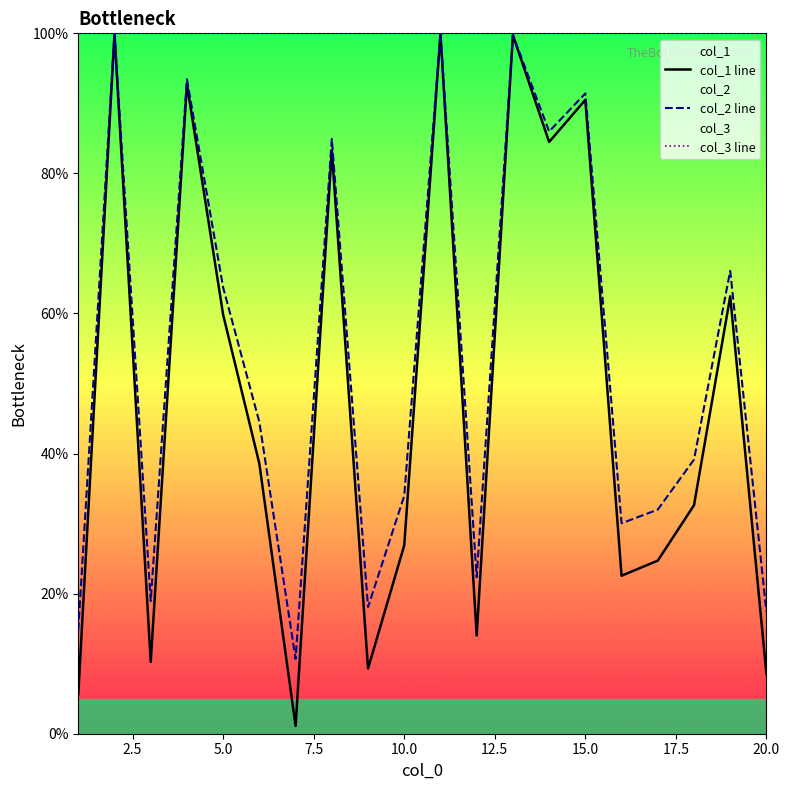

What is the greatest value displayed?

100.0